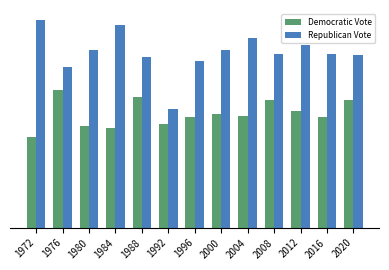

At which label is Republican Vote closest to 53?

1976